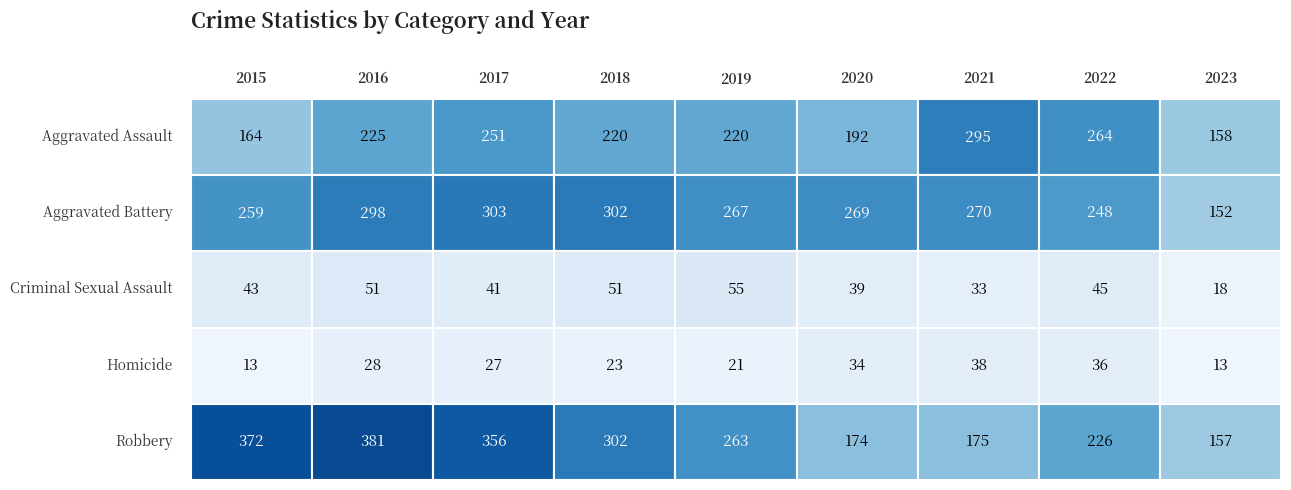

What is the spread (max minus min) of values at 2018?

279